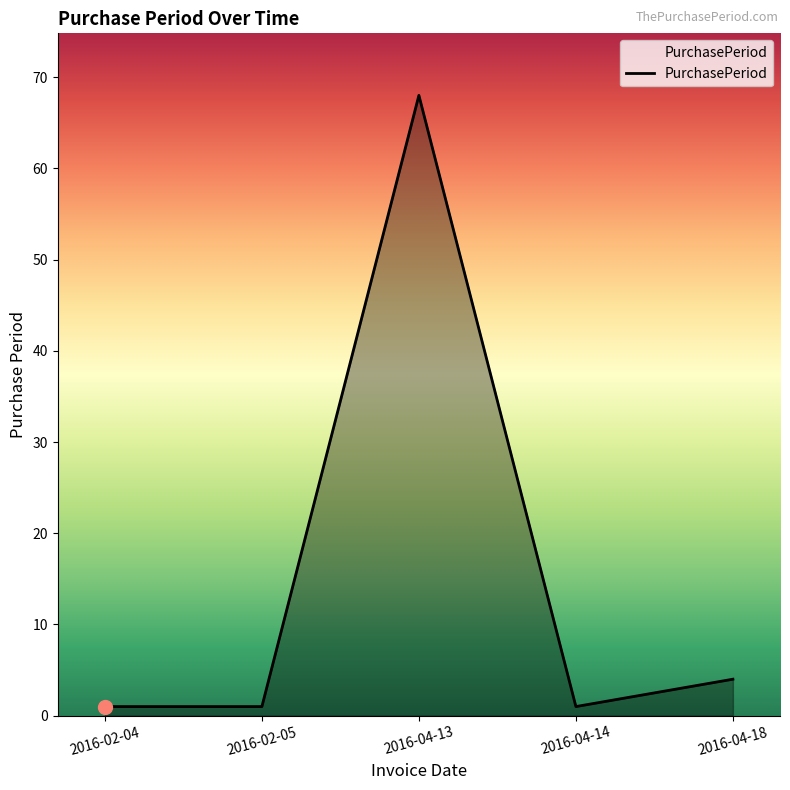

Does the chart have visible grid lines?

No